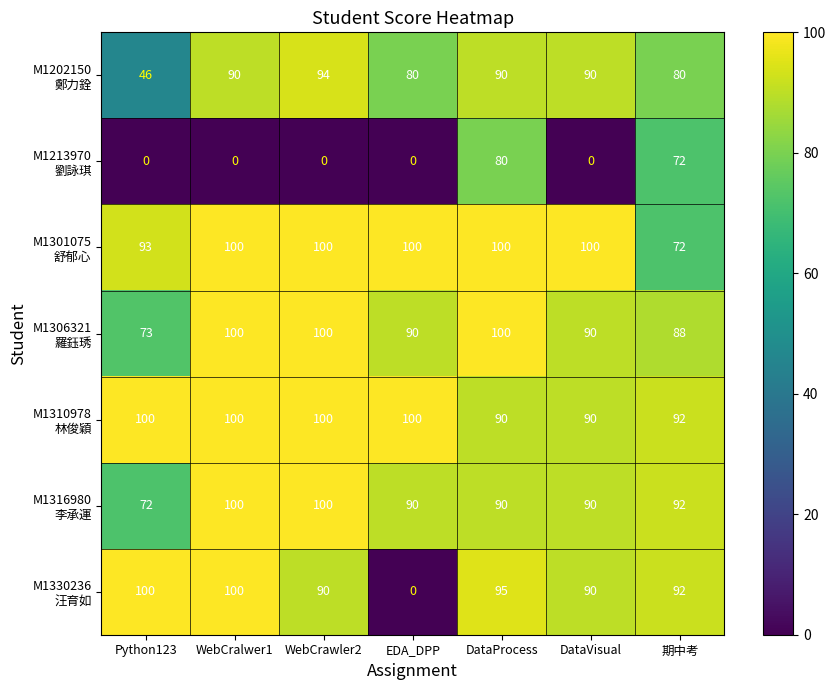

What is the total value across all series at EDA_DPP?

460